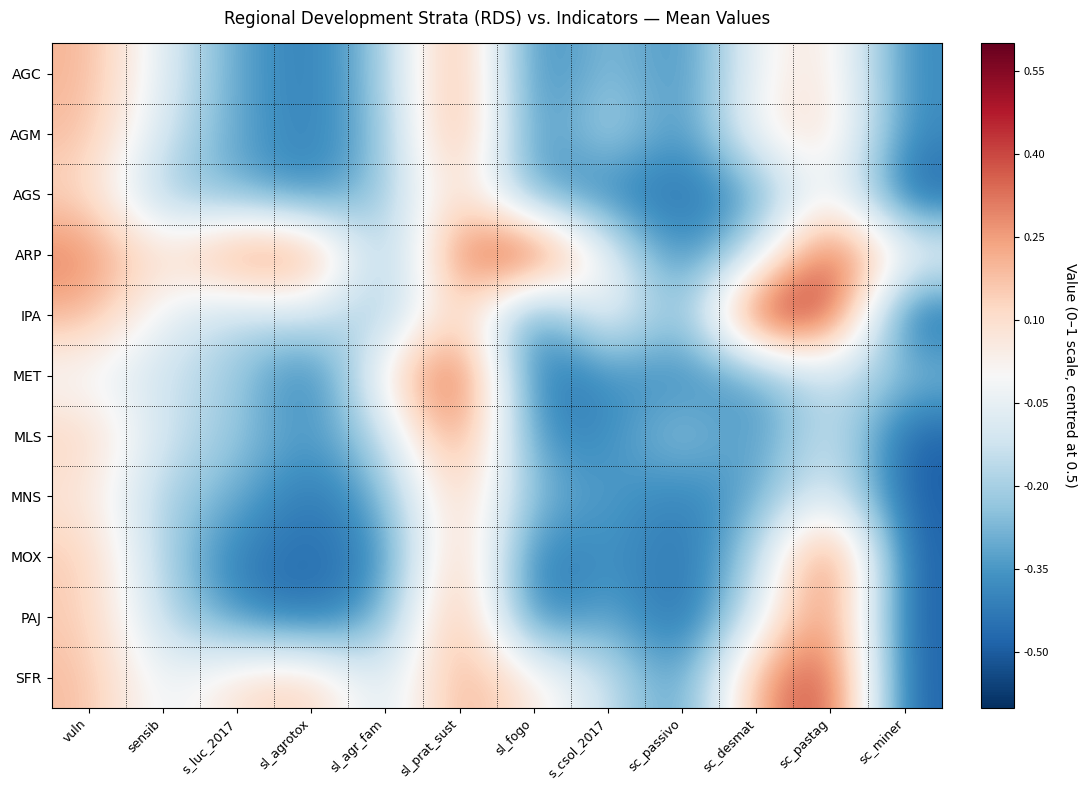

Which label corresponds to the largest value in the chart?

sl_fogo